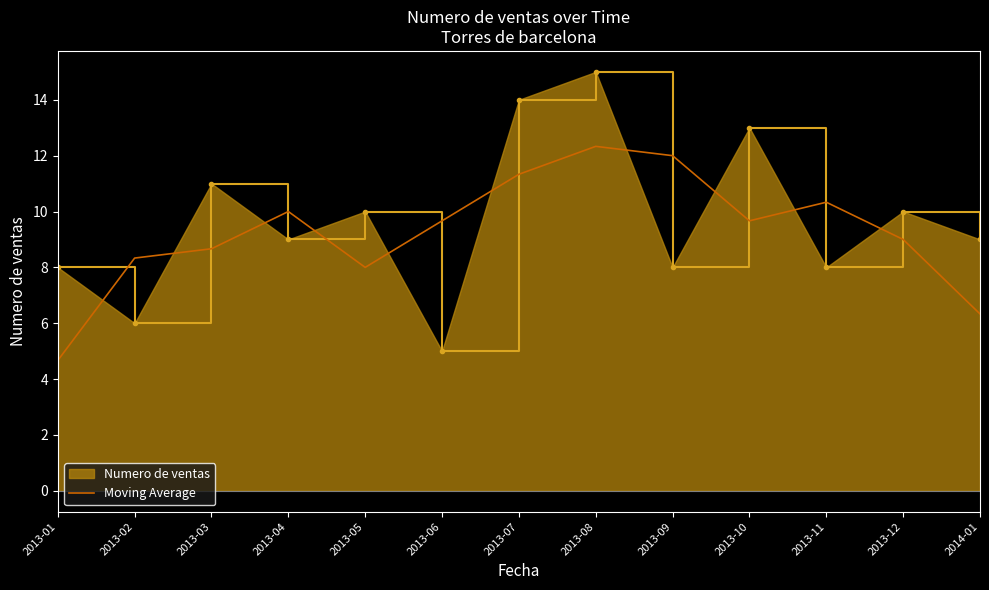

The value of Moving Average at 2013-12 is 2.4. True or false?

False